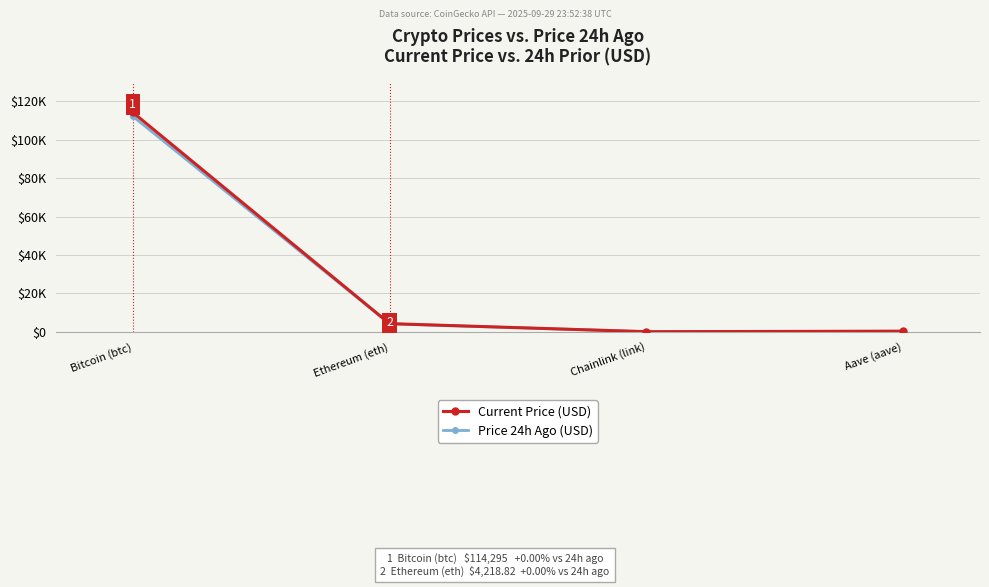

Rank the series by their average value, from highest to lowest.

Current Price (USD), Price 24h Ago (USD)